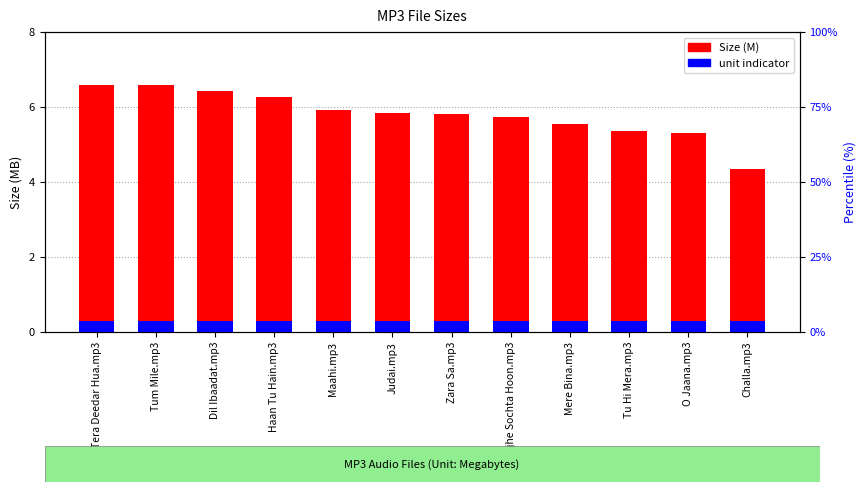

What value does the unit indicator series have at Dil Ibaadat.mp3?

0.3